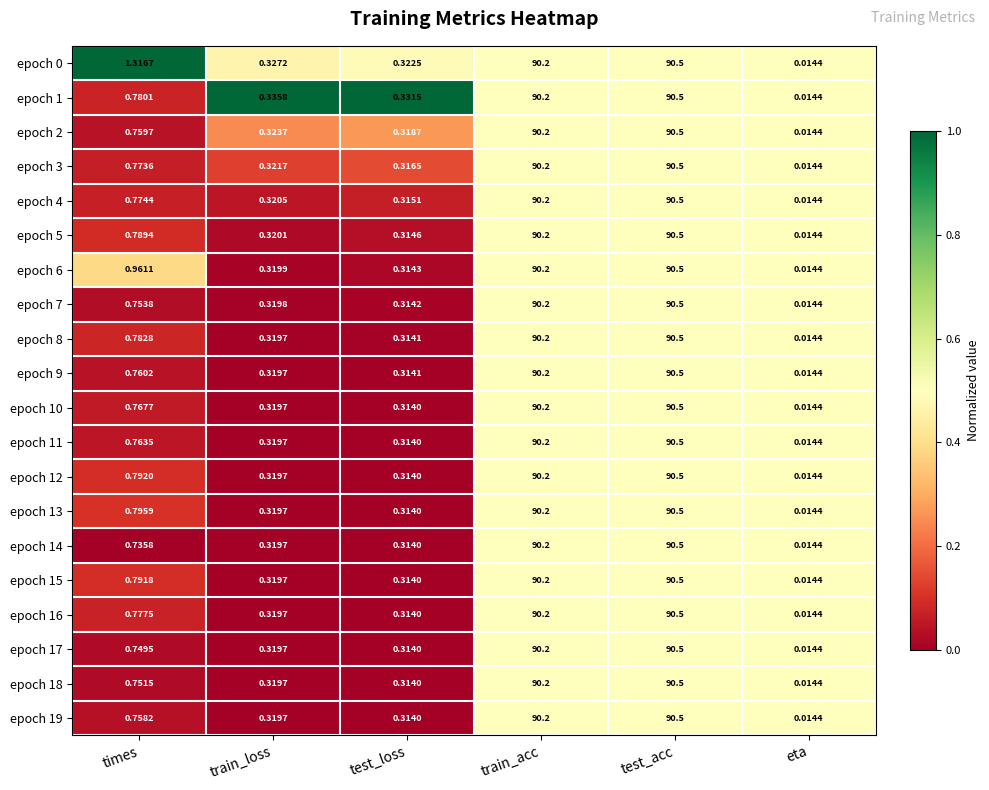

Rank the categories by epoch 8 value from highest to lowest.

test_acc, train_acc, times, train_loss, test_loss, eta